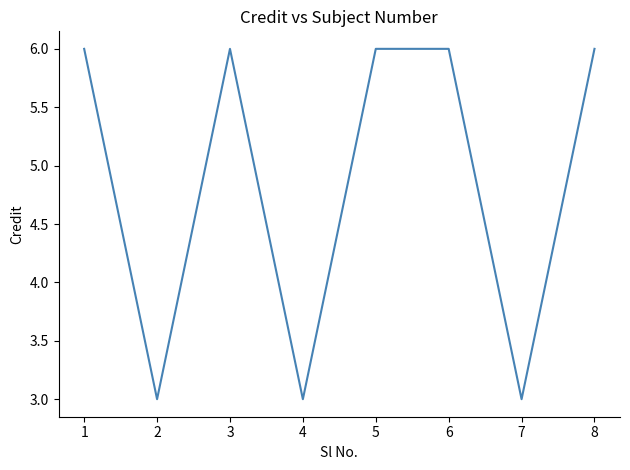

Approximately how many times larger is the value at 5 compared to 1?

1.0